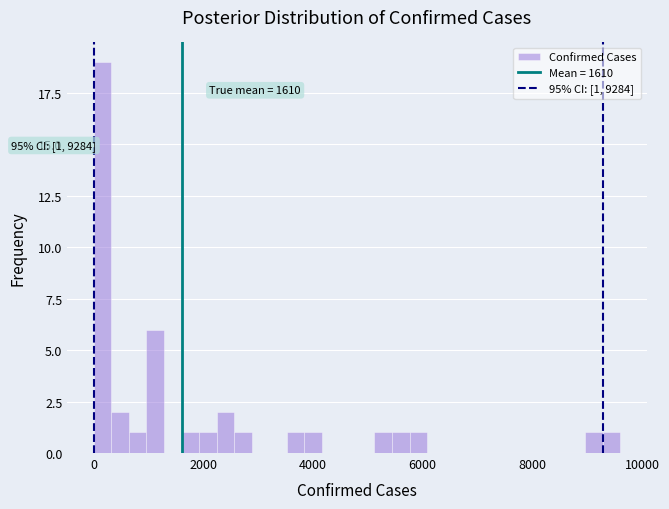

Around what value on the x-axis is the tallest bar? Give the approximate position of its centre, as read against the axis.

200